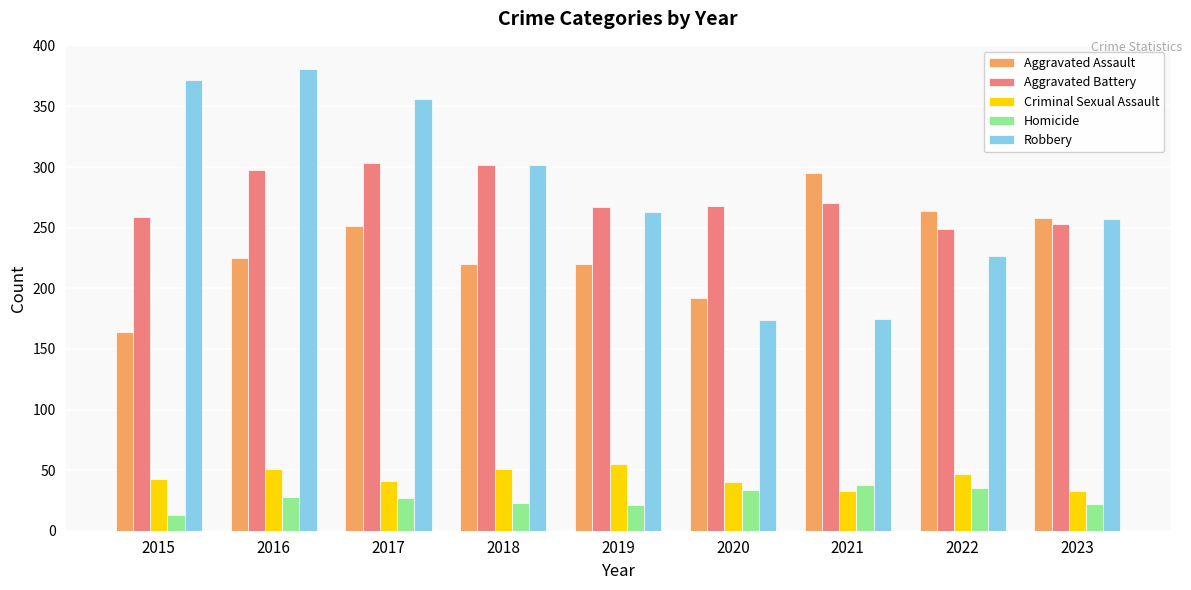

What is the highest value of the Robbery series?

381